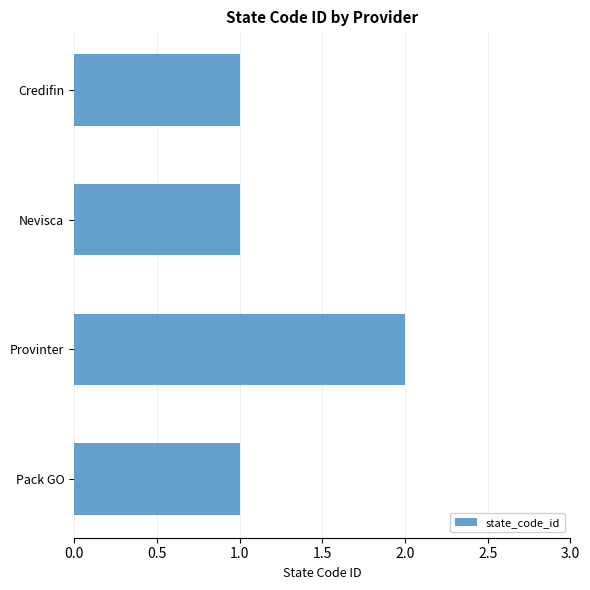

Approximately how many times larger is the value at Credifin compared to Pack GO?

1.0